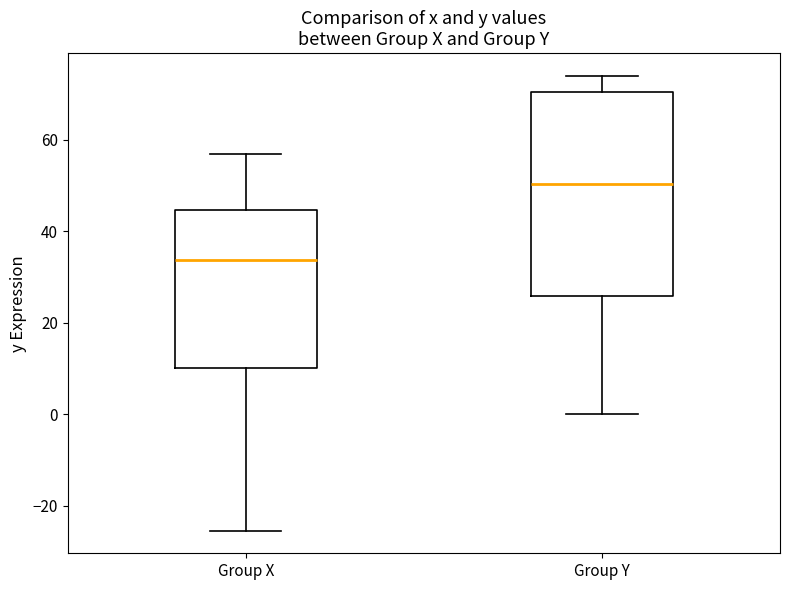

Reading left to right, read every box against the y-axis: the position of its median line, the range the box covers, and the ends of its whiskers. The values are not printed on the chart, so give them approximately, as read against the axis.

Group X: median 34, box 10 to 44, whiskers -26 to 56
Group Y: median 50, box 26 to 70, whiskers 0 to 74